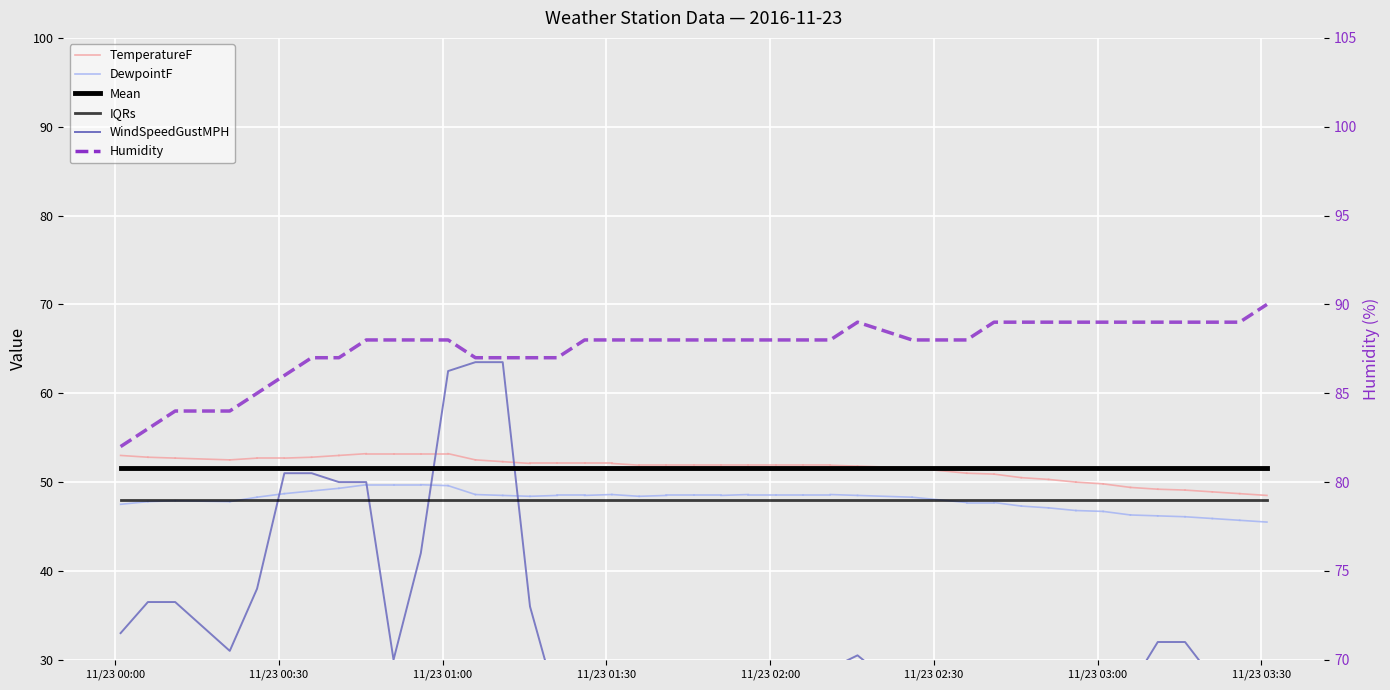

What is the average value of the WindSpeedGustMPH (scaled) series?

33.9